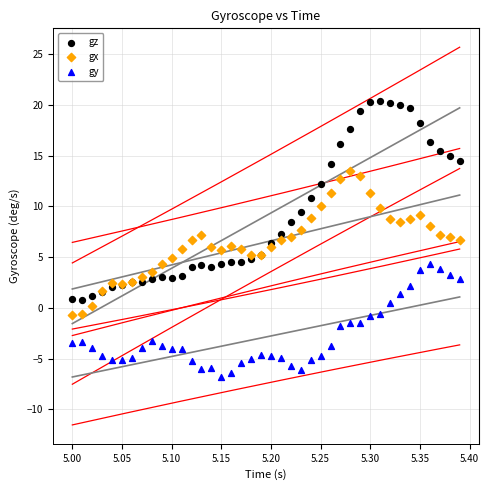

Which series contains the lowest Y value?

gy